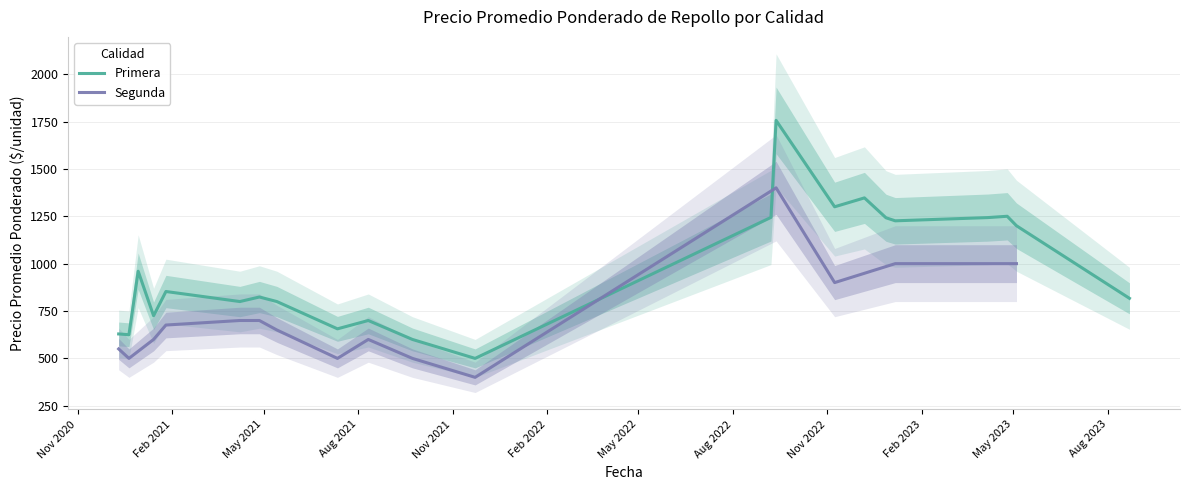

What is the maximum value for Primera?

1756